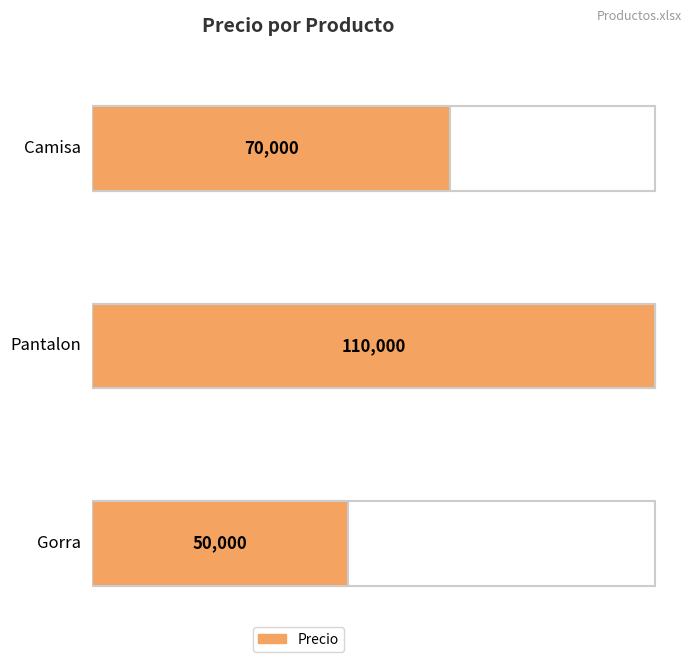

Rank the categories by value from lowest to highest.

Gorra, Camisa, Pantalon